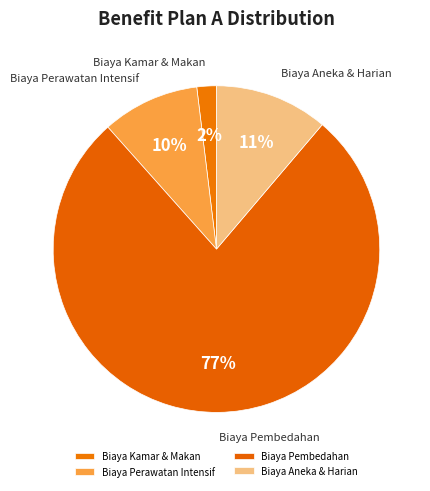

Which has a higher value, Biaya Pembedahan or Biaya Kamar & Makan?

Biaya Pembedahan